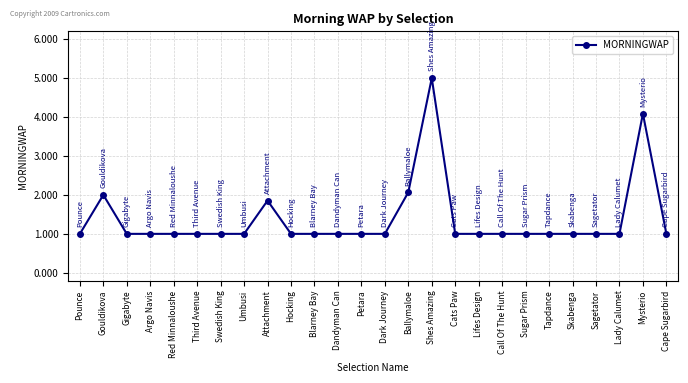

What is the label of the 14th point from the left?

Dark Journey